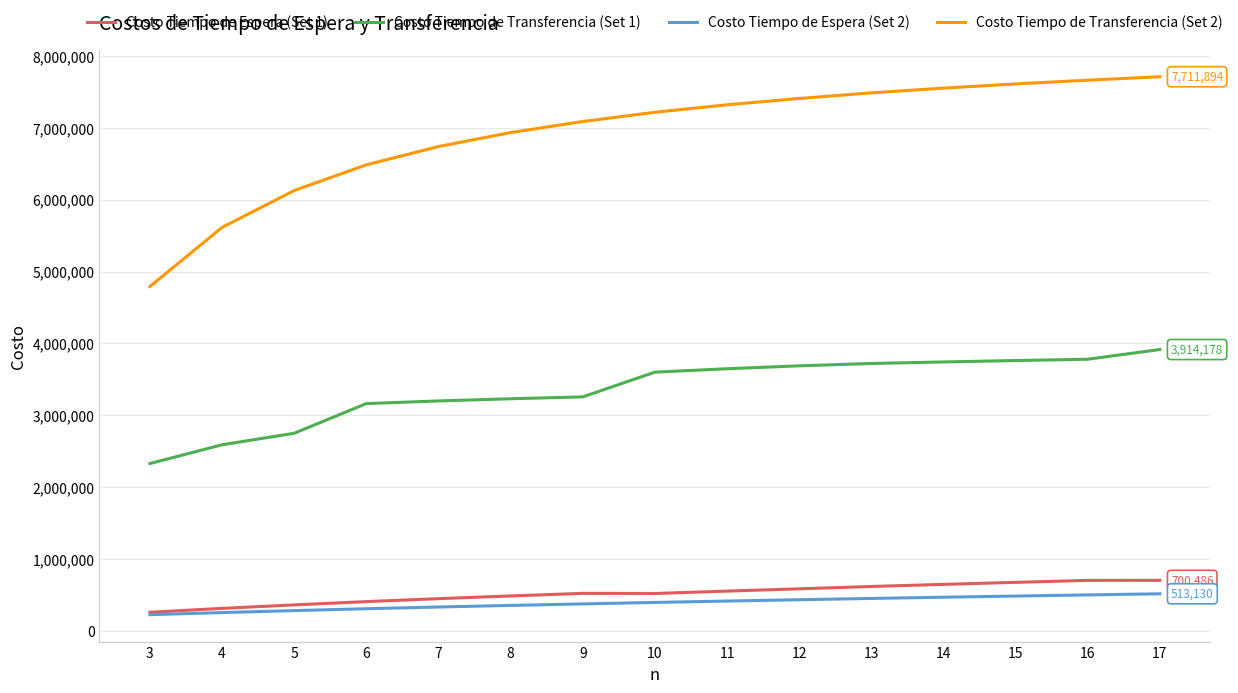

True or false: Costo Tiempo de Transferencia (Set 2) and Costo Tiempo de Transferencia (Set 1) intersect in this chart.

False